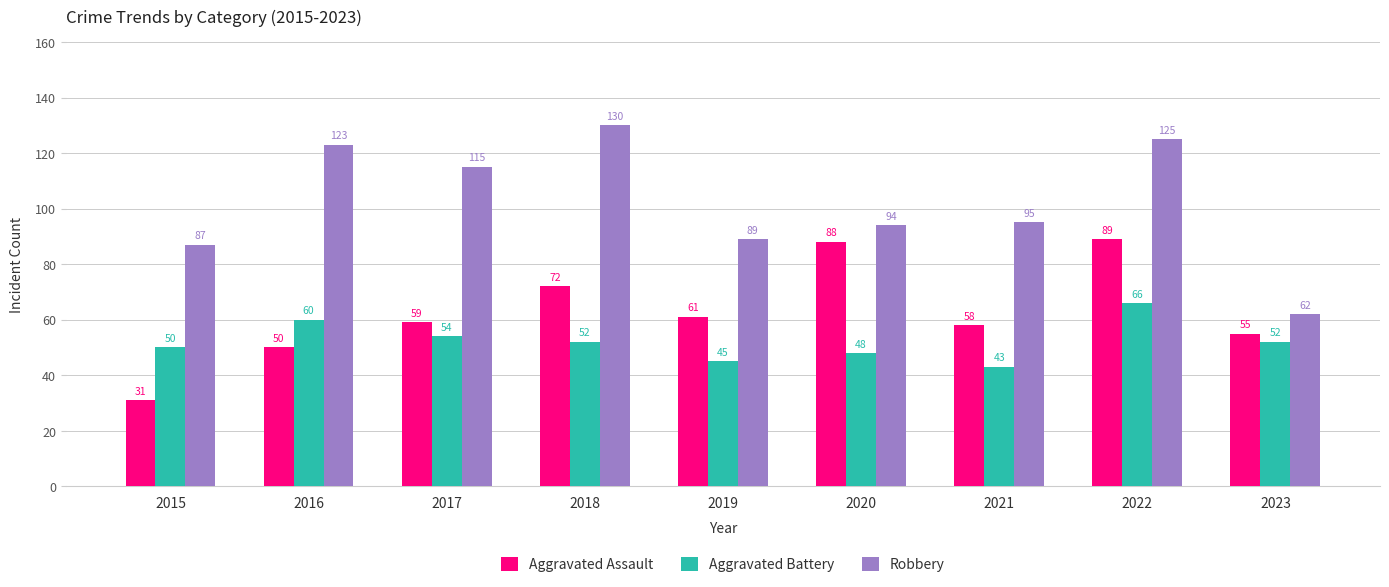

What is the difference between the highest and lowest values at 2016?

73